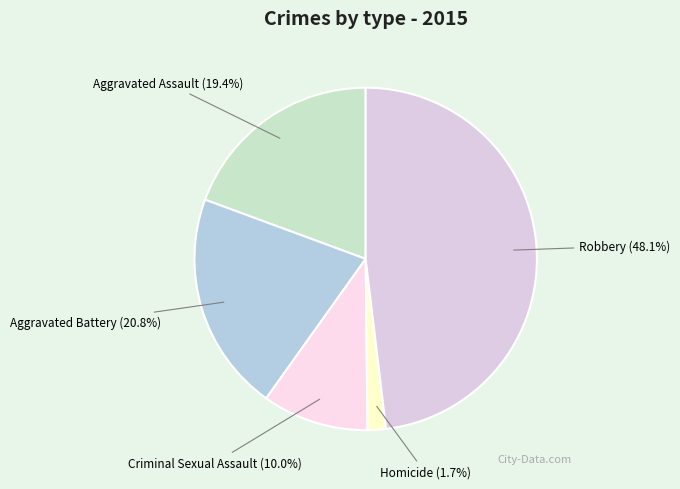

To the nearest percent, what is the difference between the Homicide and Aggravated Battery slice percentages?

19%